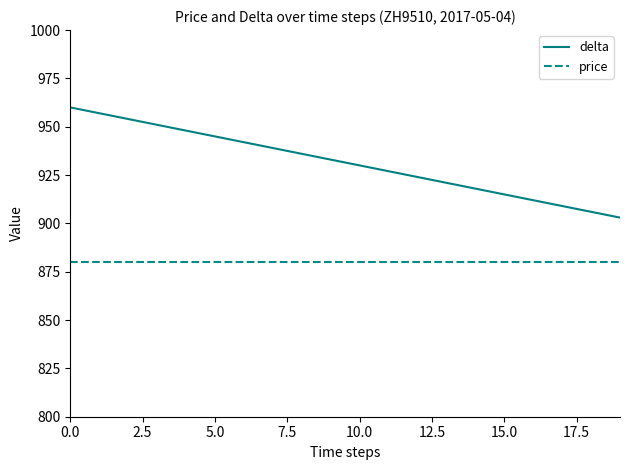

What is the average value of the delta series?

932